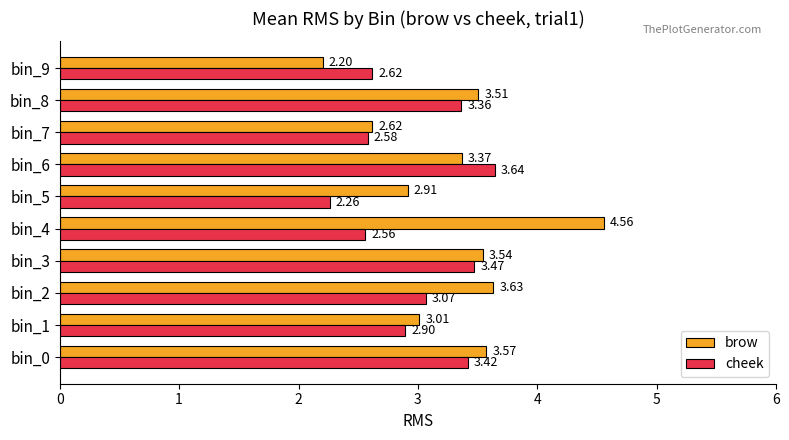

What is the difference between the second highest and second lowest values in the brow series?

1.0